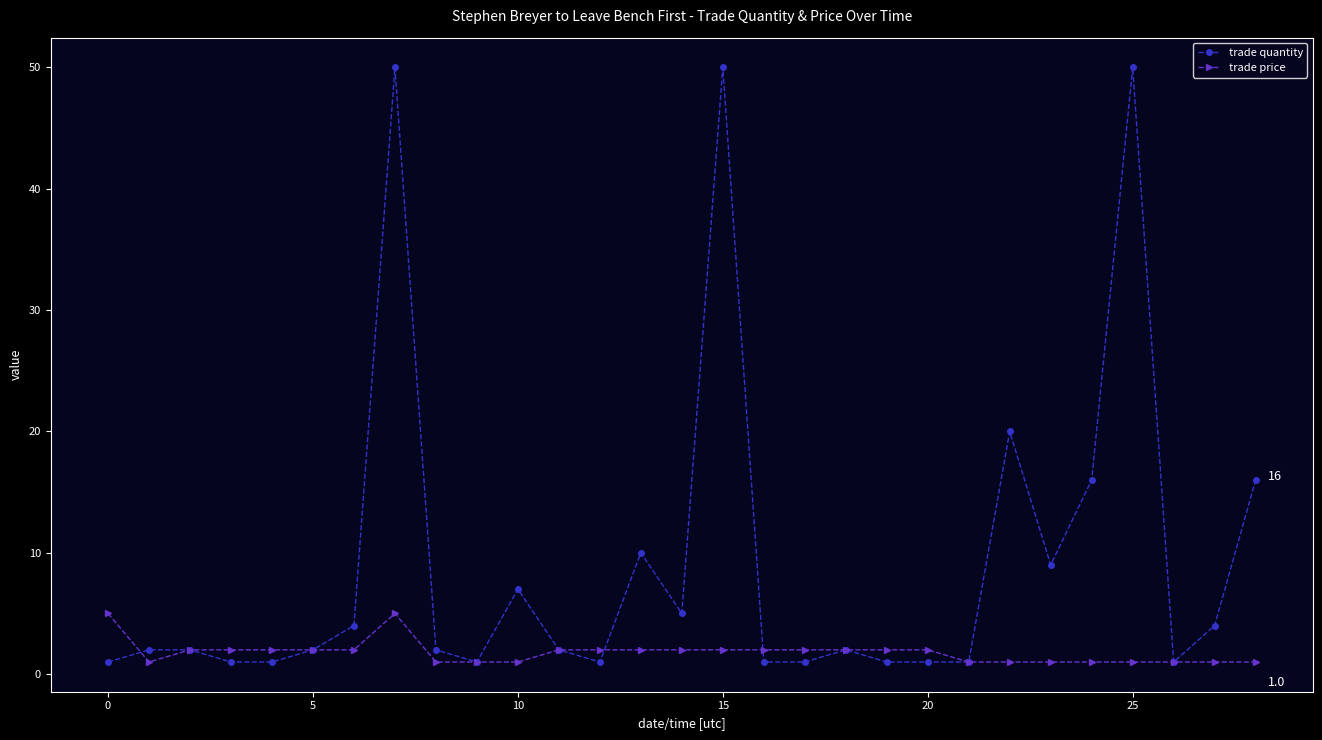

Which series has the widest spread of values?

trade quantity